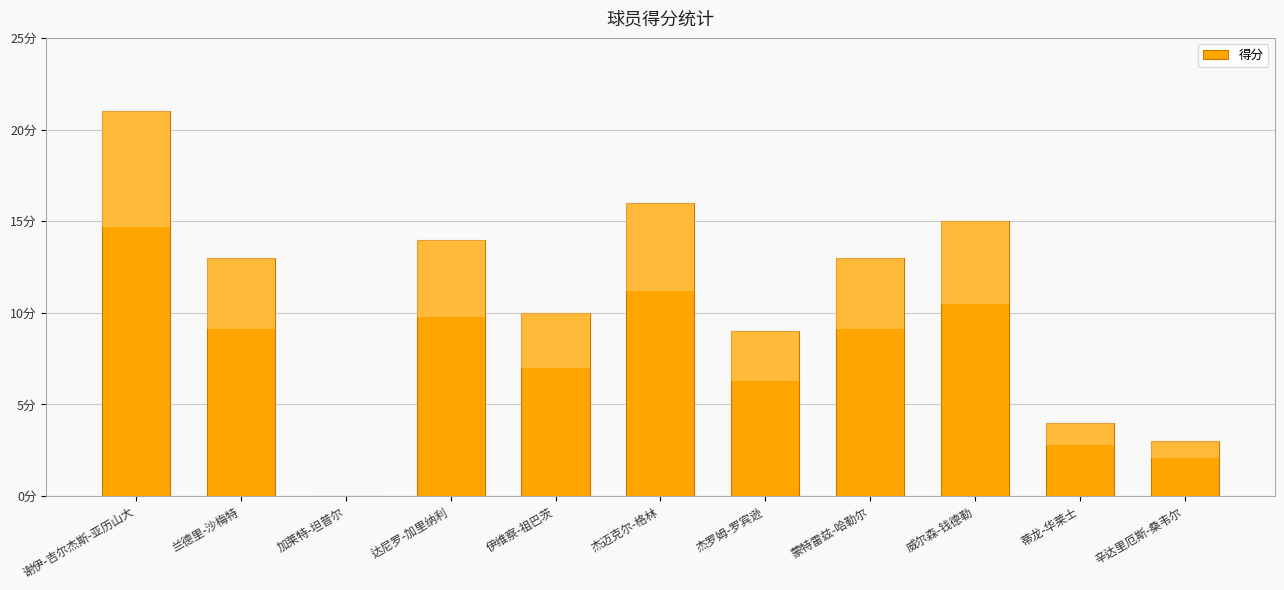

List the labels in order of value, largest first.

谢伊-吉尔杰斯-亚历山大, 杰迈克尔-格林, 威尔森-钱德勒, 达尼罗-加里纳利, 兰德里-沙梅特, 蒙特雷兹-哈勒尔, 伊维察-祖巴茨, 杰罗姆-罗宾逊, 蒂龙-华莱士, 辛达里厄斯-桑韦尔, 加莱特-坦普尔